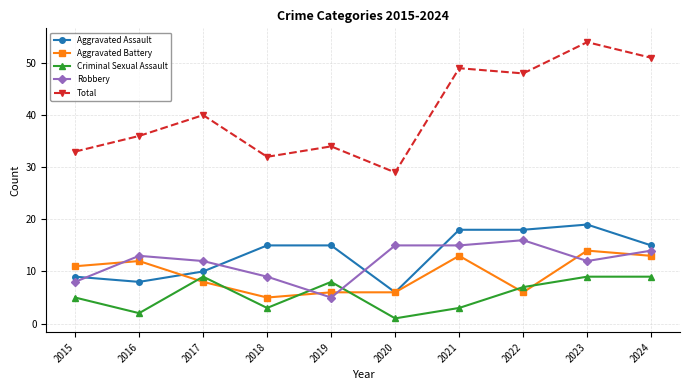

How many distinct data groups are displayed?

5